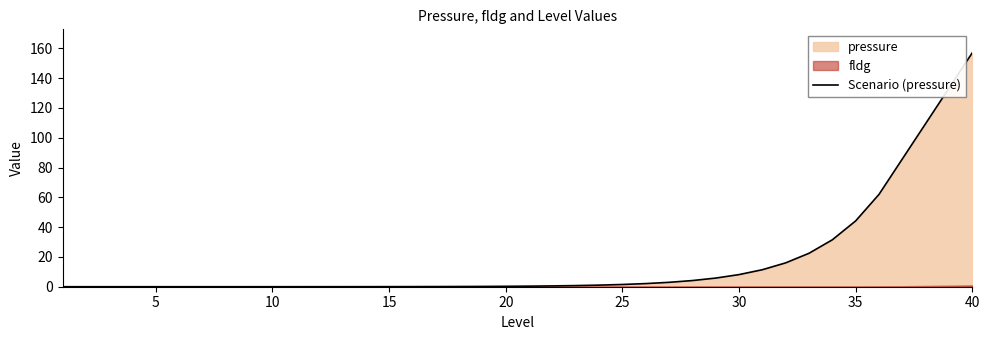

Reading left to right, extract all data points from this chart.

0.0	0.0	0.0	0.0	0.0	0.0	0.0	0.0	0.0	0.0	0.0	0.0	0.0	0.0	0.1	0.1	0.1	0.1	0.2	0.3	0.4	0.5	0.8	1.1	1.5	2.1	2.9	4.1	5.8	8.1	11.4	16.0	22.5	31.5	44.2	62.0	85.8	109.5	133.3	157.1